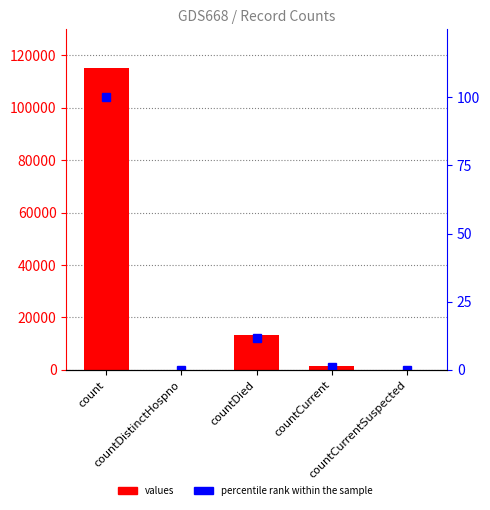

Is it true that percentile rank within the sample equals 0.0 at countCurrentSuspected?

True